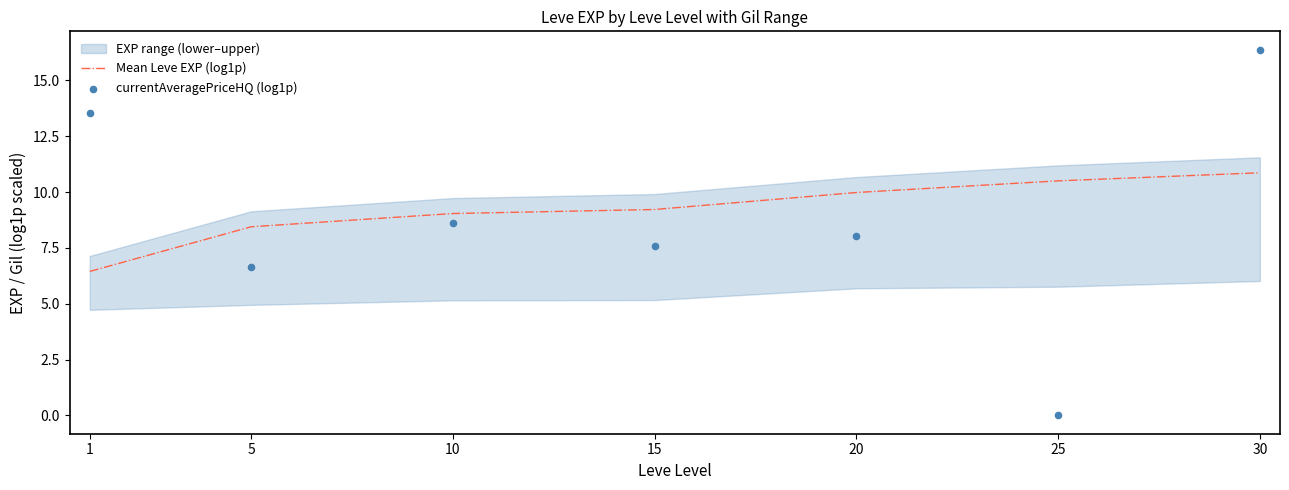

At which category is the sum across all series the highest?

30